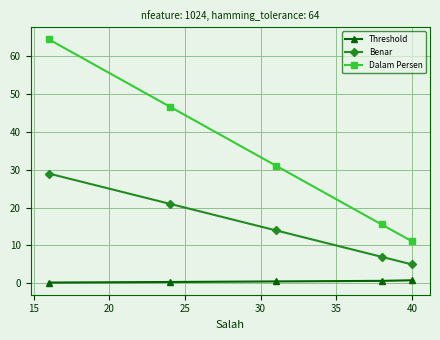

Rank the series by their maximum value, from highest to lowest.

Dalam Persen, Benar, Threshold